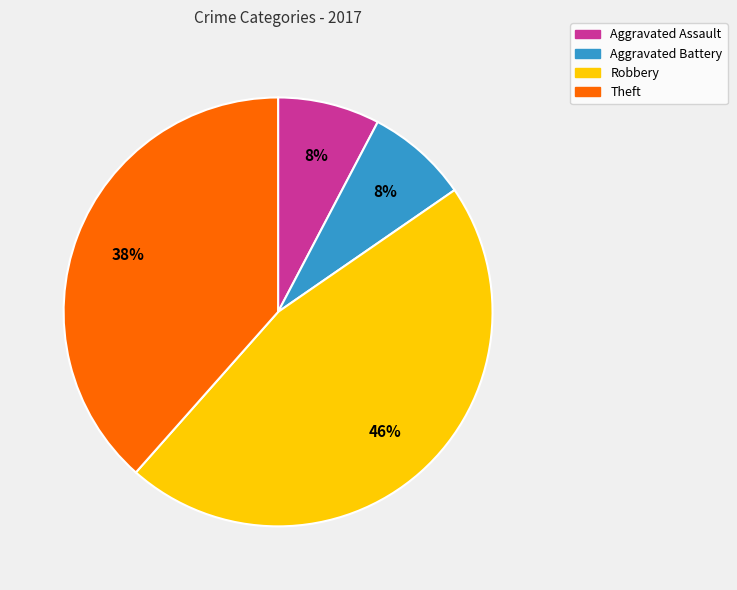

Between Robbery and Aggravated Assault, which is larger?

Robbery